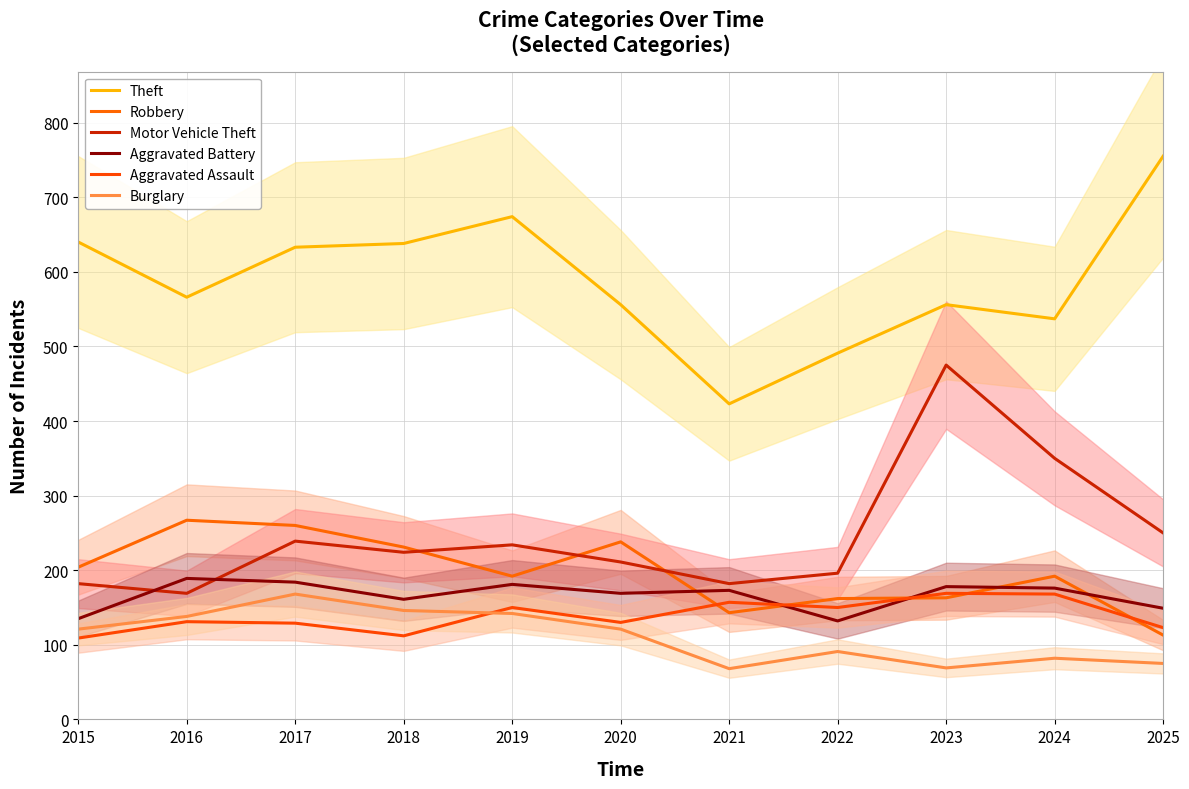

What are all the series names shown in the legend?

Theft, Robbery, Motor Vehicle Theft, Aggravated Battery, Aggravated Assault, Burglary